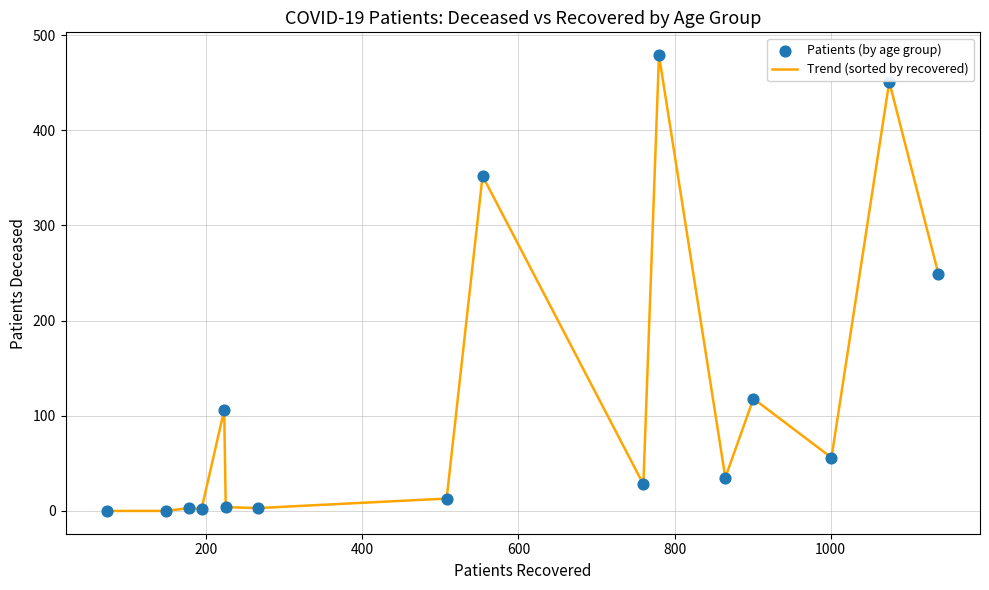

What is the difference between the maximum and minimum values?

479